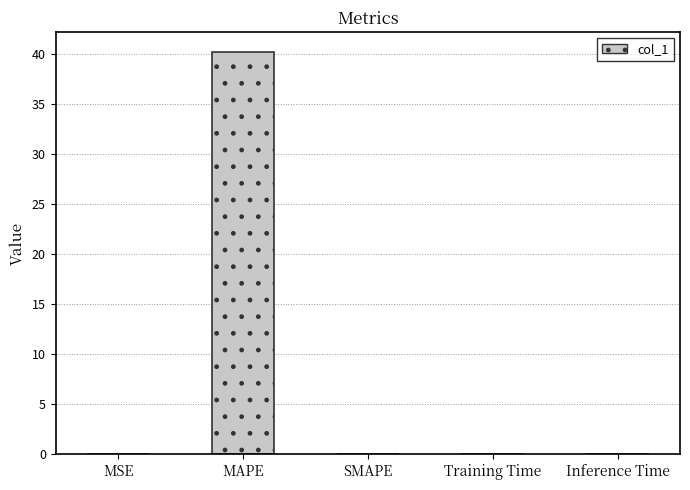

Between MAPE and MSE, which is larger?

MAPE